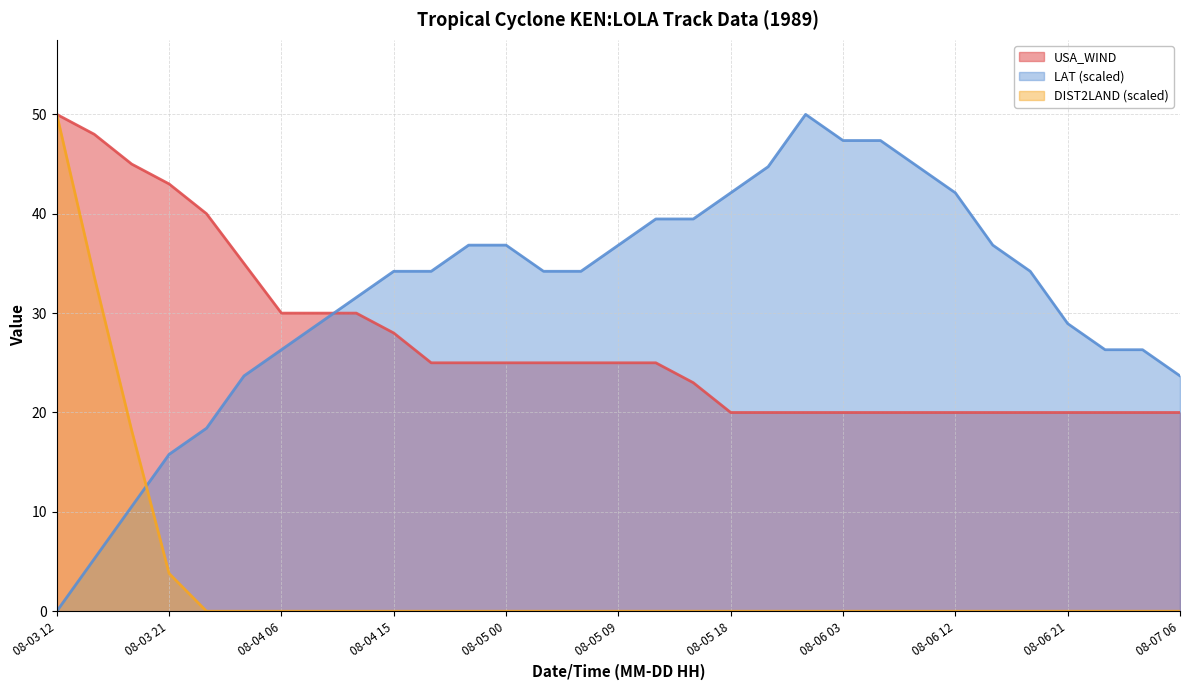

What is the average value of the USA_WIND series?

27.0